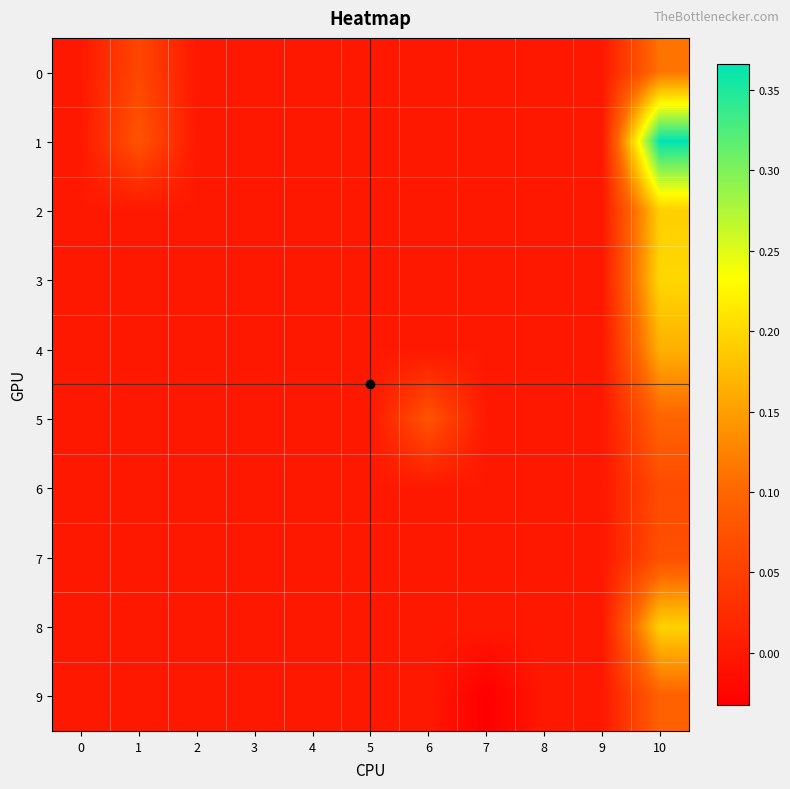

Which series changed the most between 4 and 10?

1